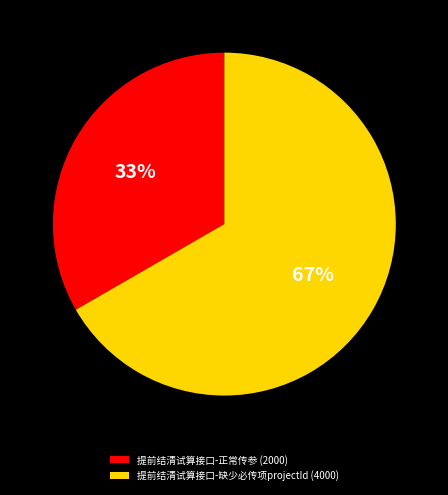

To the nearest percent, what percentage of the pie is 提前结清试算接口-正常传参?

33%